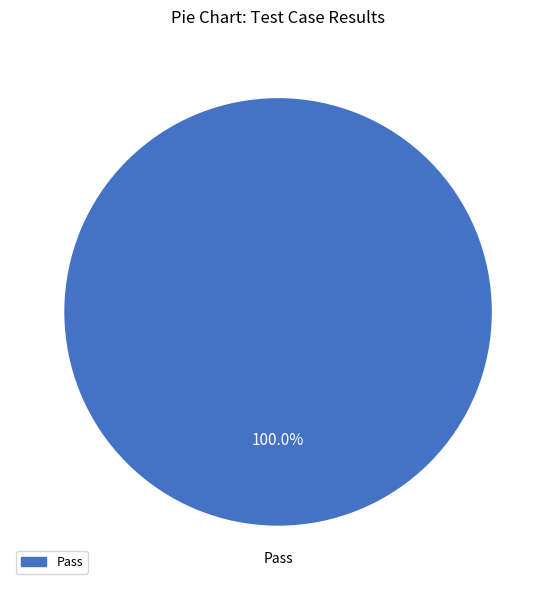

Does any single category account for the majority?

Yes